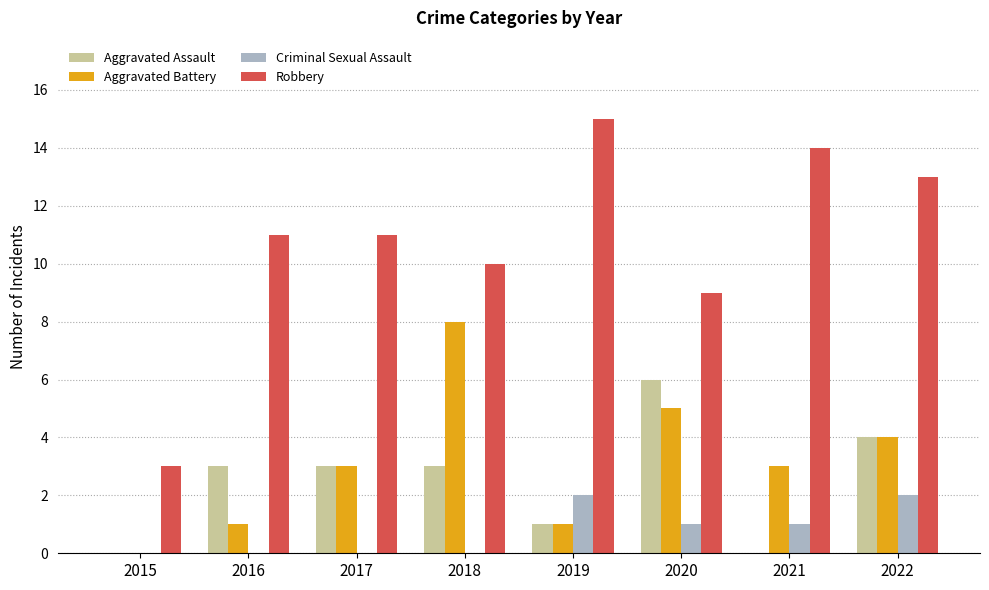

True or false: Aggravated Battery has a value of 4 at 2022.

True